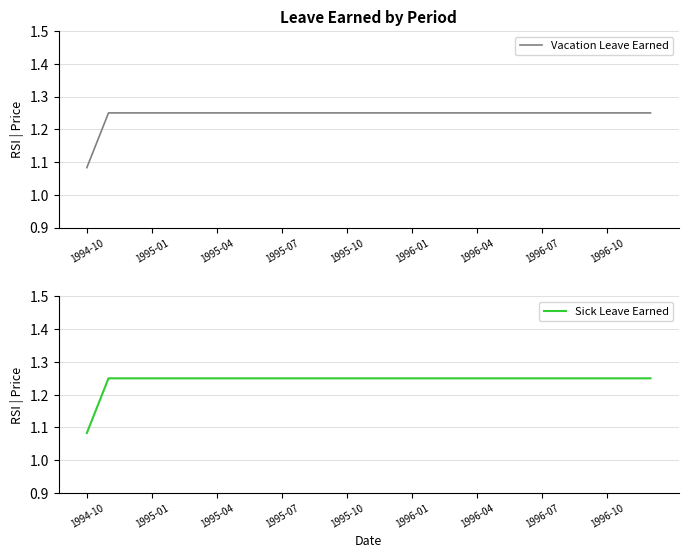

Where is Vacation Leave Earned nearest to the value 1?

1994-10